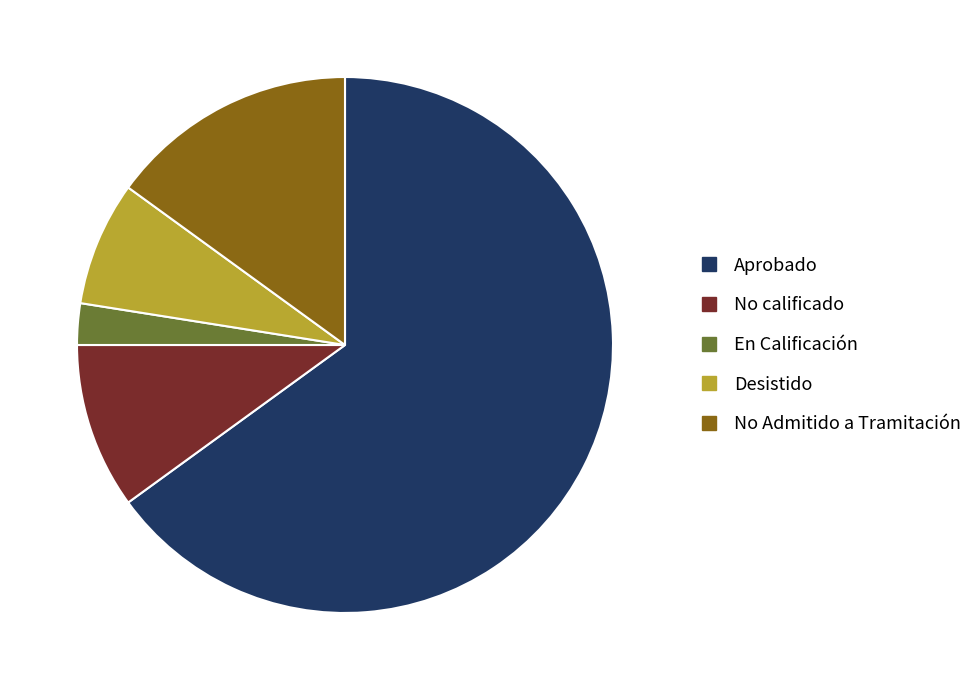

What is the ratio of the value at No calificado to the value at No Admitido a Tramitación?

0.7